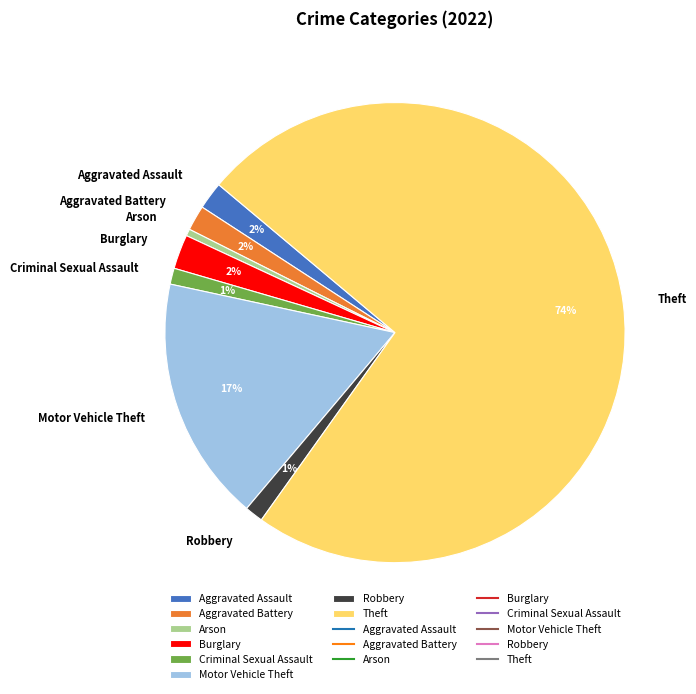

Count the number of slices in the pie.

8